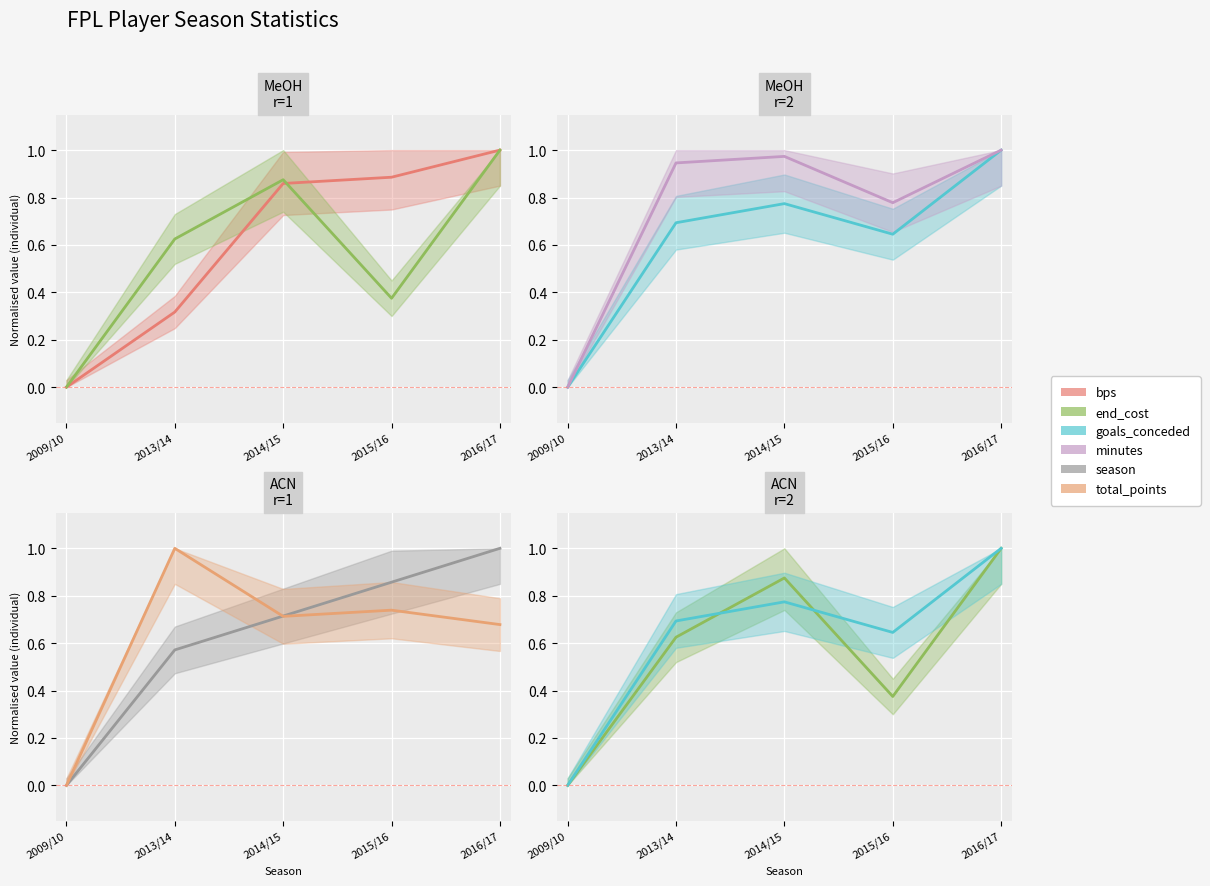

What is the total value across all series at 2015/16?

4.3